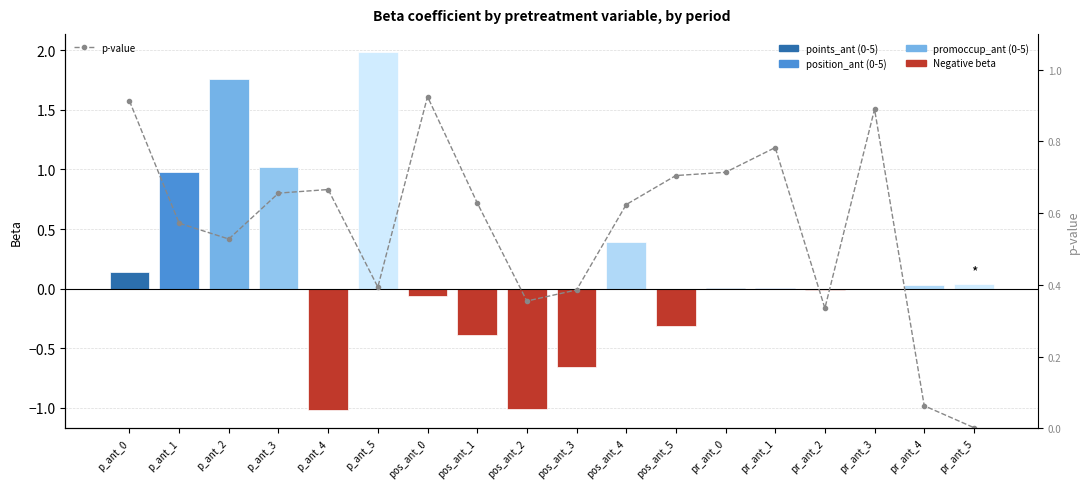

At which category is the sum across all series the highest?

p_ant_5